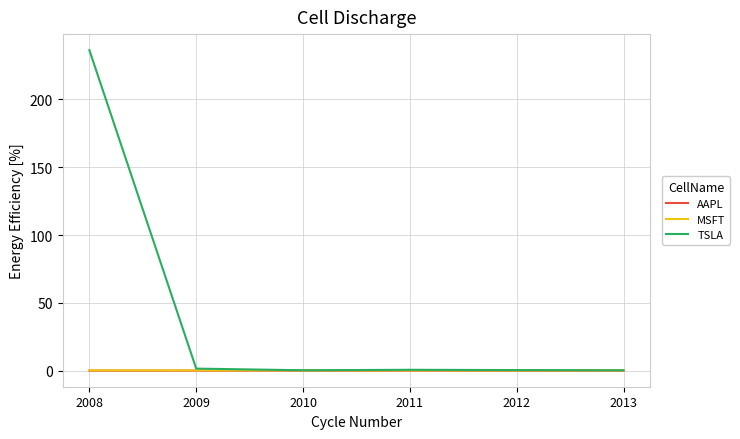

What are all the series names shown in the legend?

AAPL, MSFT, TSLA